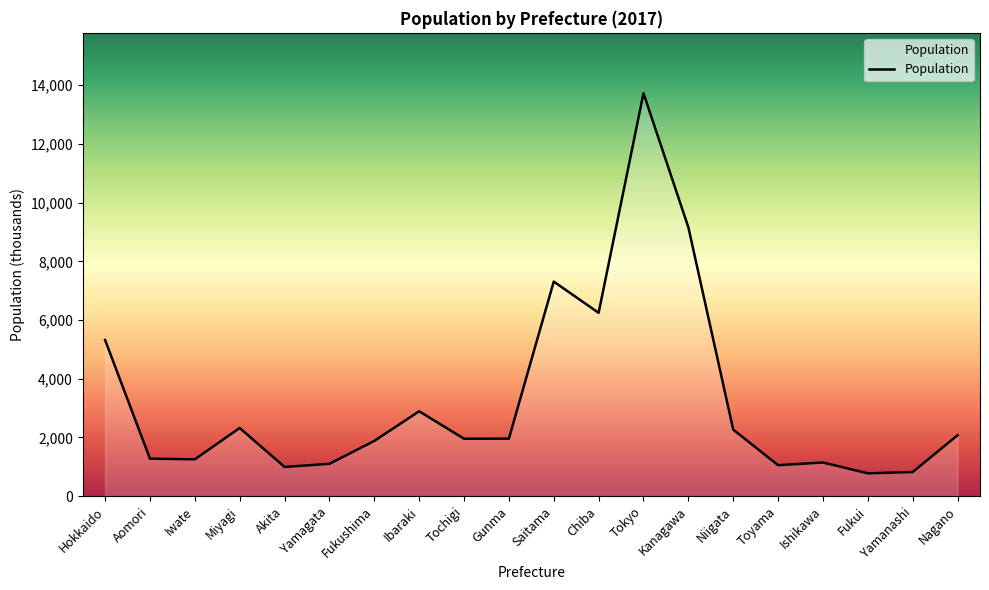

What is the greatest value displayed?

13724